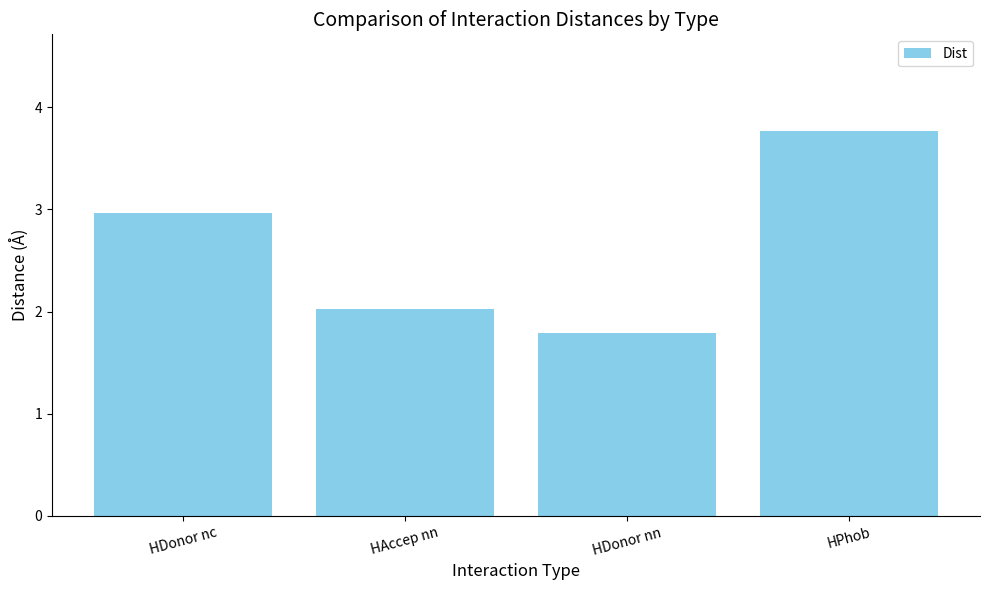

Which label corresponds to the smallest value in the chart?

HDonor nn